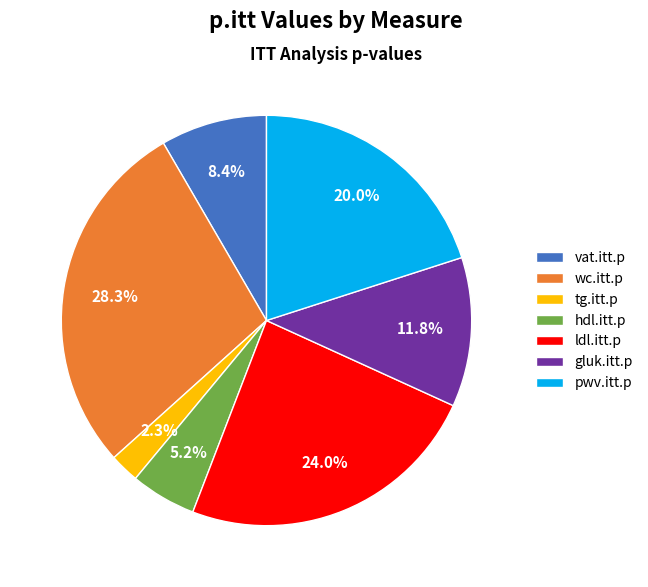

How many slices are in this pie chart?

7